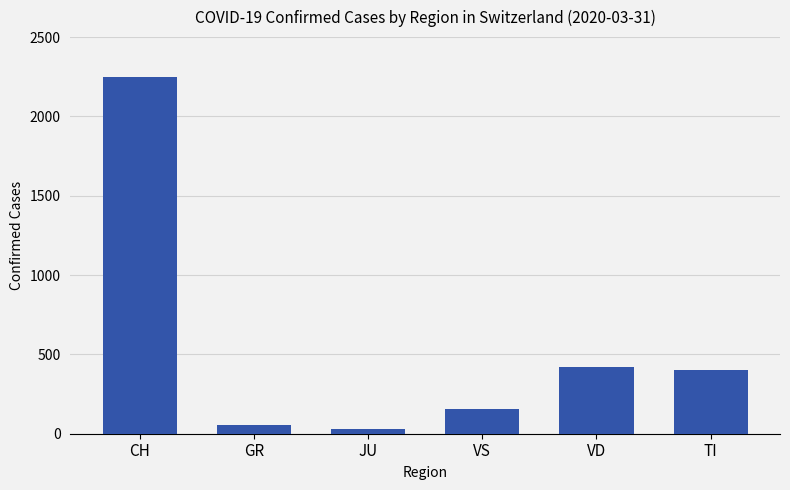

What is the difference between the values at VD and JU?

391